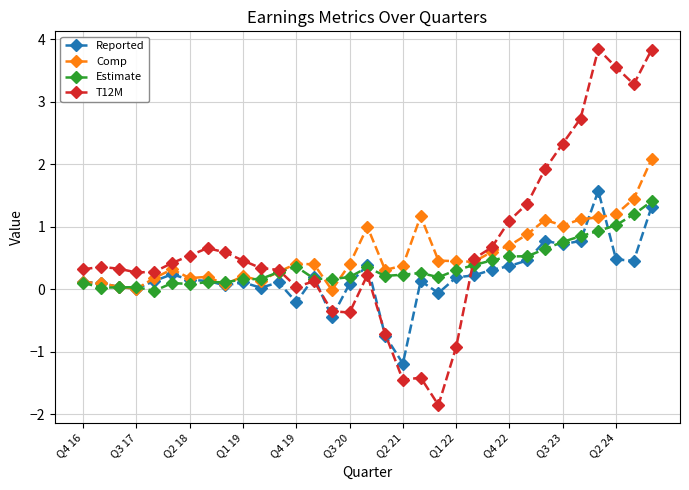

Count the number of data series in this chart.

4